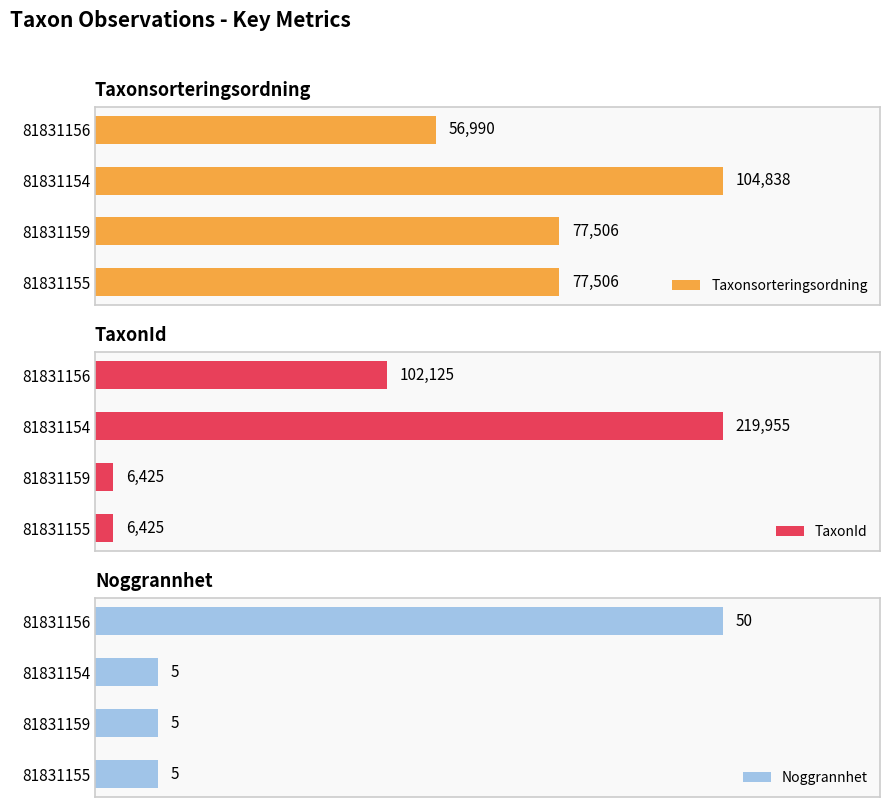

What is the minimum value for TaxonId?

6425